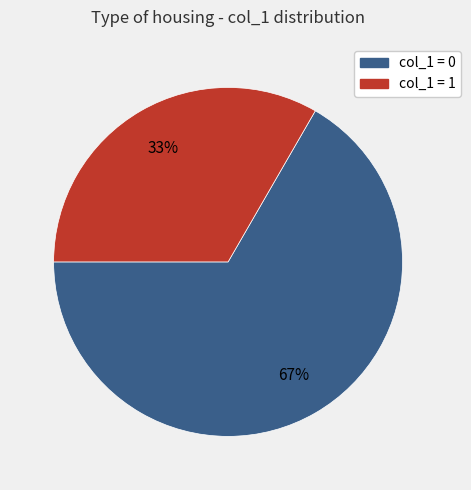

What is the ratio of the value at col_1 = 0 to the value at col_1 = 1?

2.0